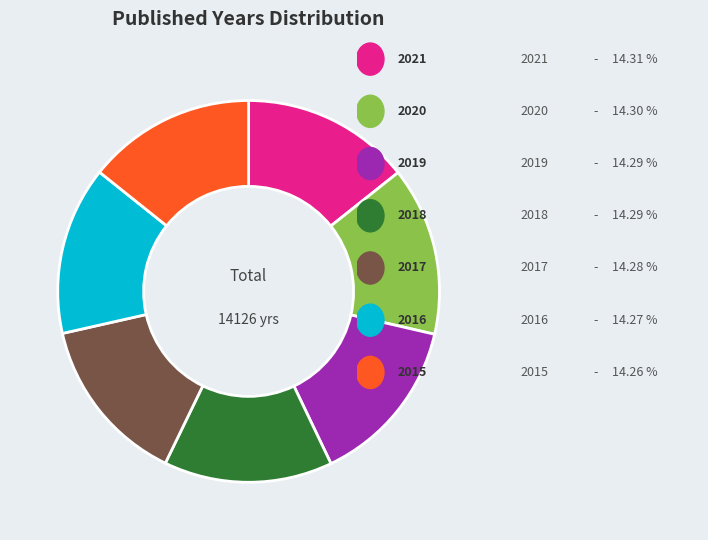

Does any single category account for the majority?

No